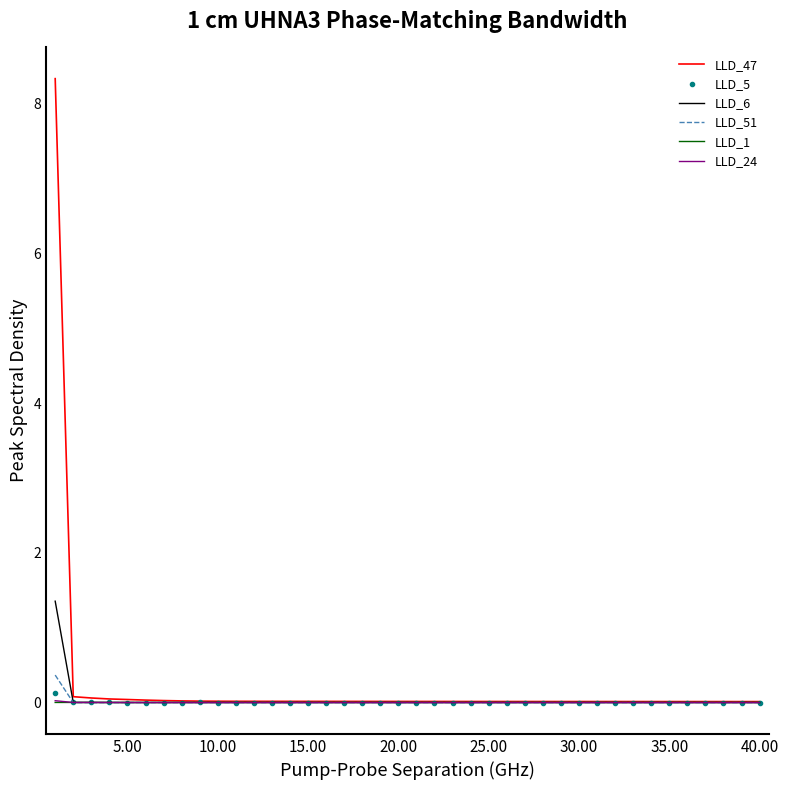

What are all the series names shown in the legend?

LLD_47, LLD_5, LLD_6, LLD_51, LLD_1, LLD_24